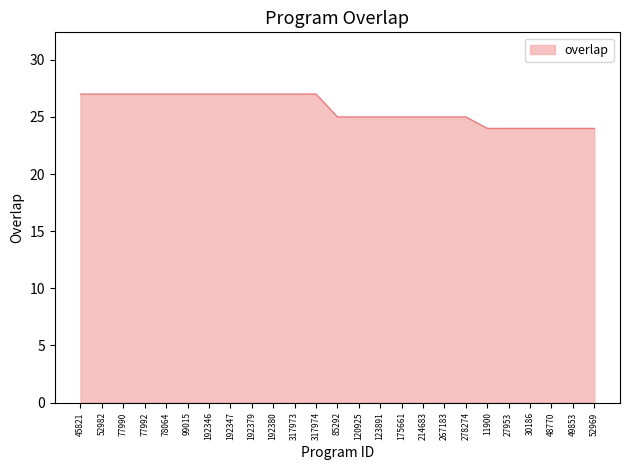

What is the maximum value shown in the chart?

27